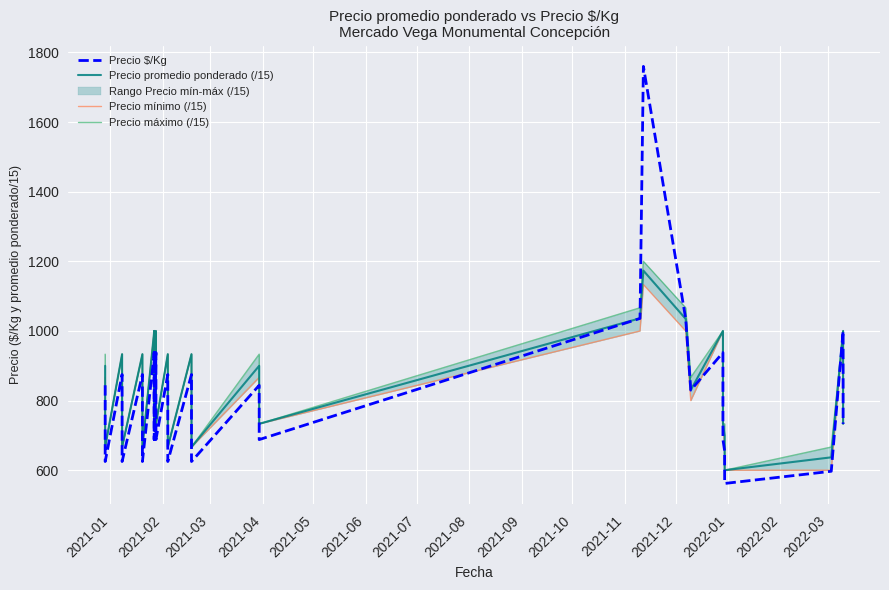

How many data points in Precio promedio ponderado (/15) are above 830?

20